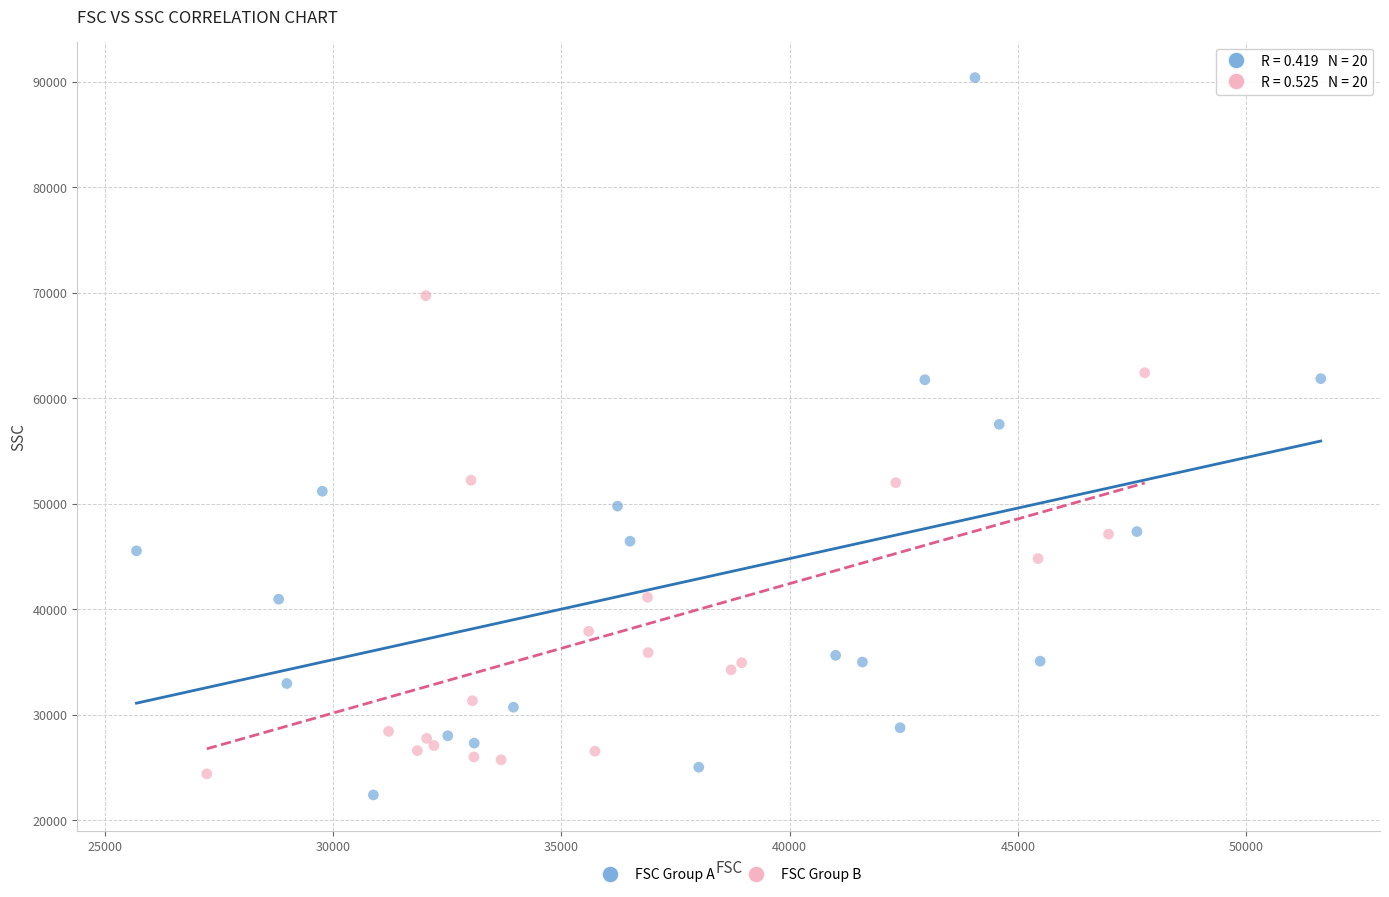

Which series has the largest Y range (max minus min)?

FSC Group A